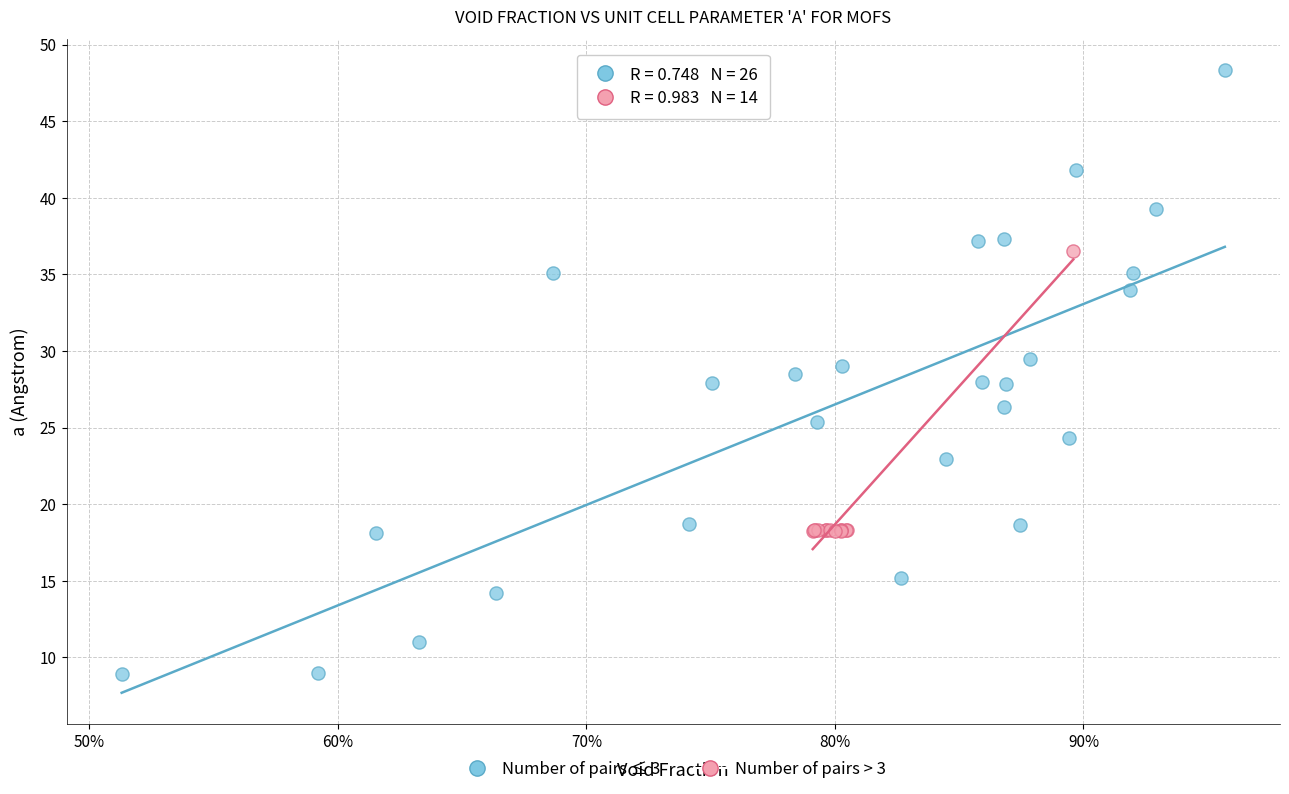

Which series has the widest spread of Y values?

Number of pairs ≤ 3